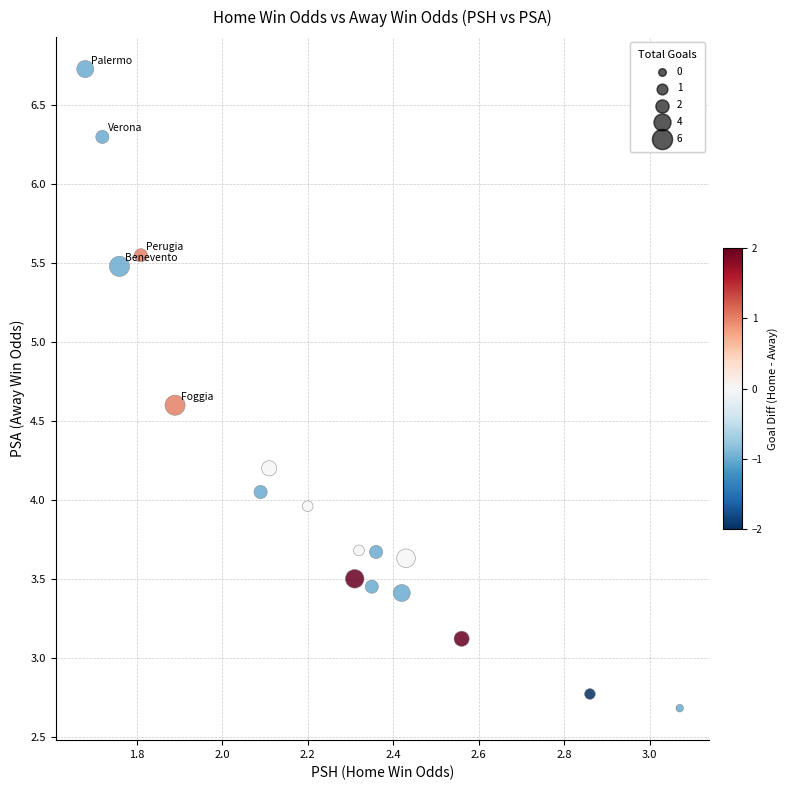

What is the range of X values (max minus min)?

1.4